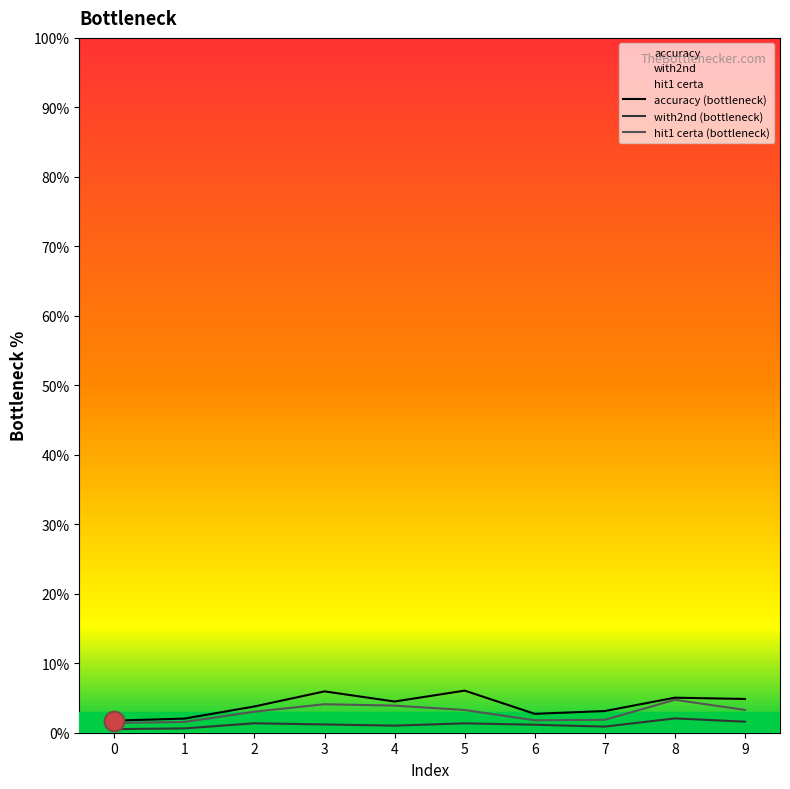

Which series has the largest total across all categories?

accuracy